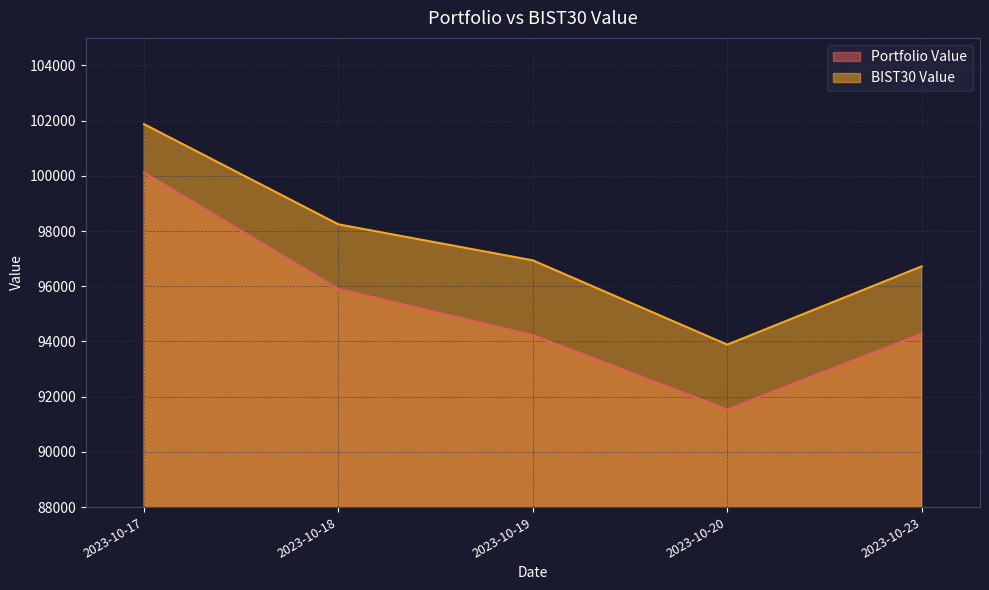

Reading left to right, list all the values displayed in this chart.

Portfolio Value: 2023-10-17=100121.2	2023-10-18=95902.4	2023-10-19=94228.8	2023-10-20=91540.6	2023-10-23=94278.3
BIST30 Value: 2023-10-17=101873.3	2023-10-18=98242.9	2023-10-19=96938.6	2023-10-20=93885.6	2023-10-23=96720.6